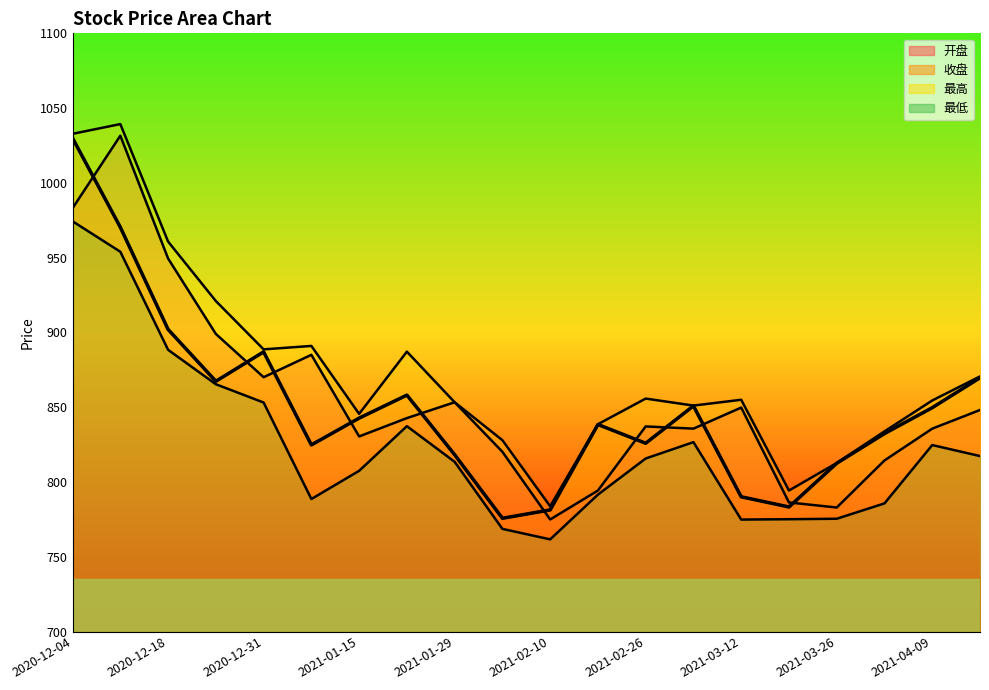

What is the sum of all 最高 values?

17497.3